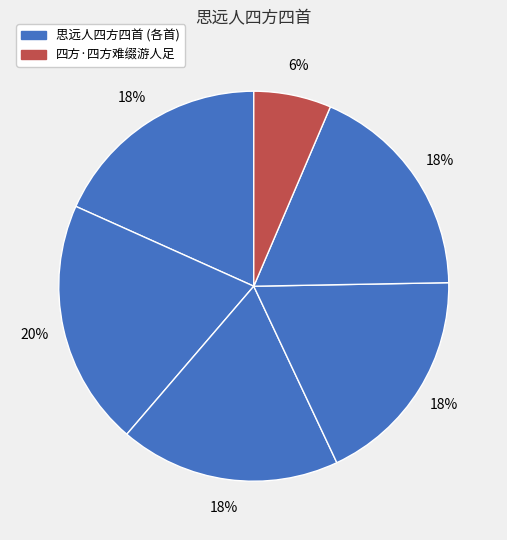

Which slice is the smallest?

四方·四方难缀游人足